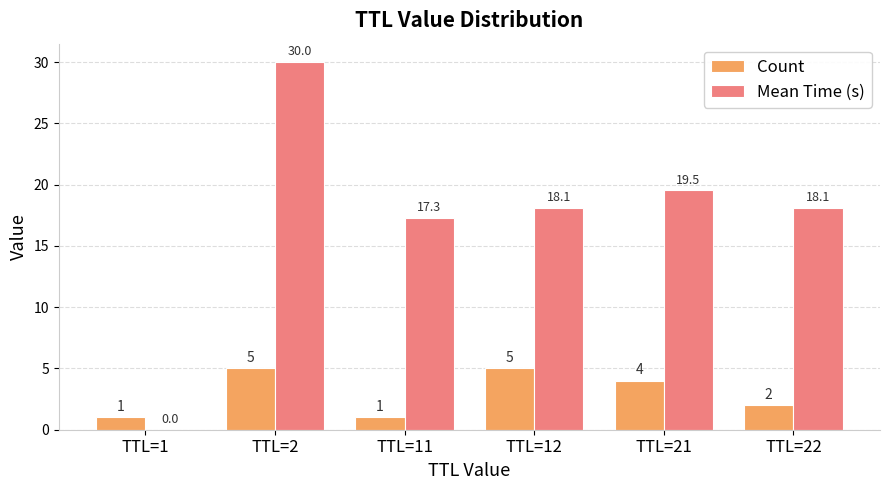

What are all the series names shown in the legend?

Count, Mean Time (s)